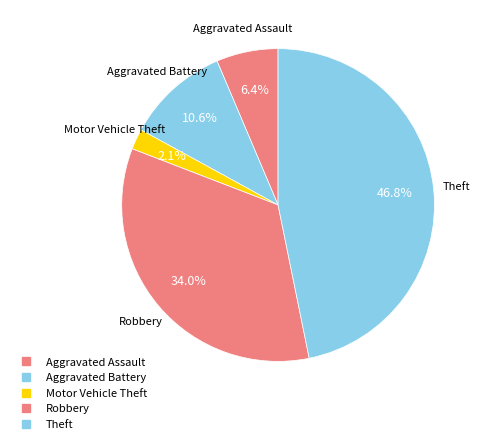

How many slices are in this pie chart?

5